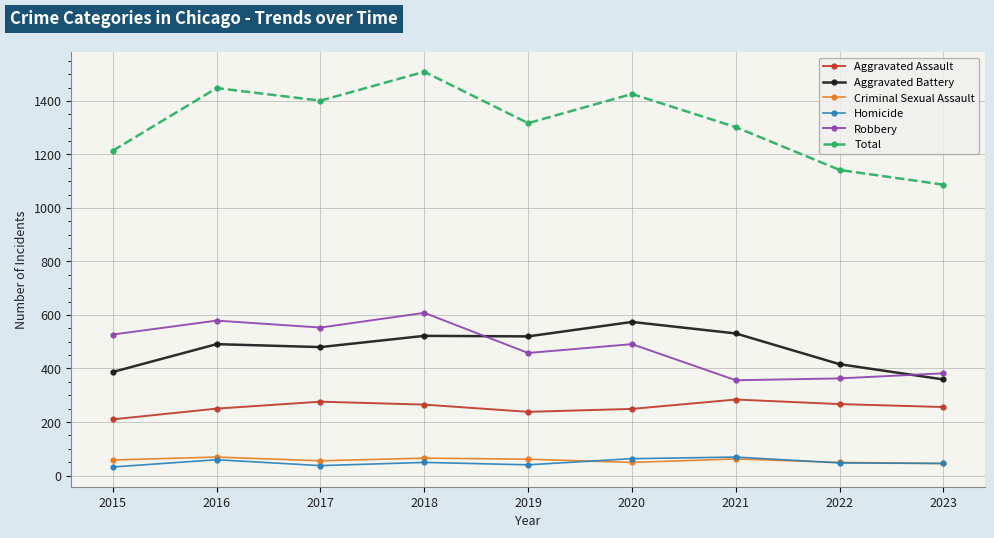

Does the chart have visible grid lines?

Yes